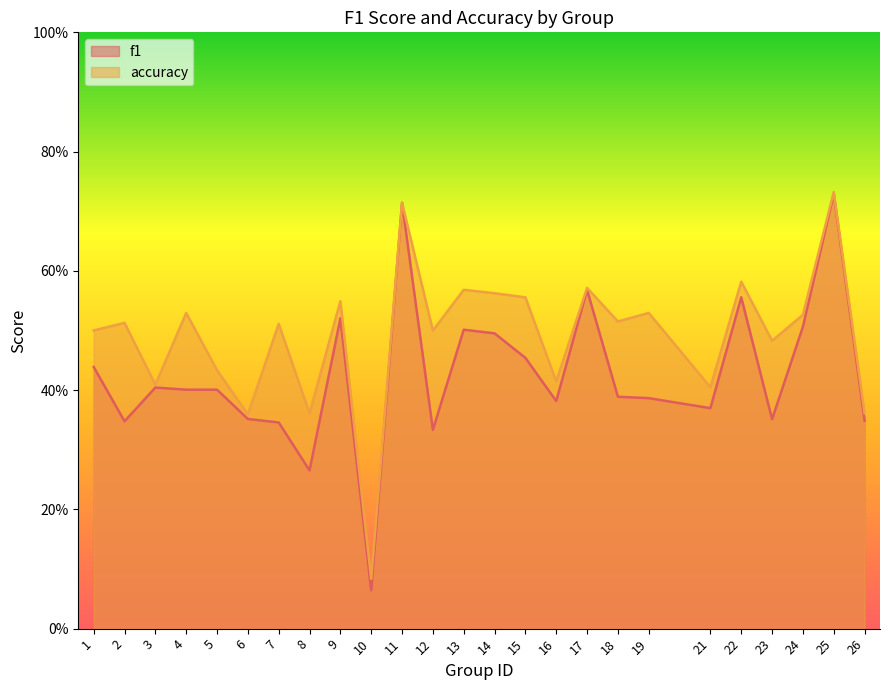

Which category has the lowest value across all series?

10